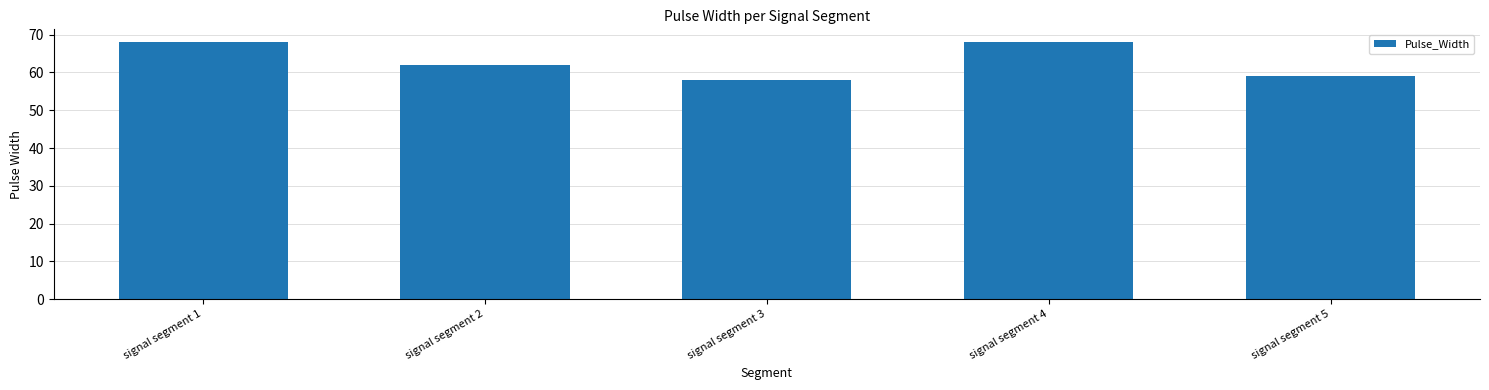

Reading left to right, what are all the values shown in this chart?

signal segment 1=68	signal segment 2=62	signal segment 3=58	signal segment 4=68	signal segment 5=59